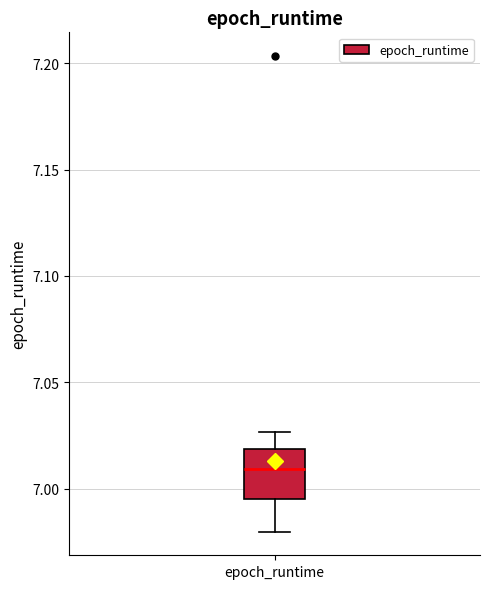

Read this box plot against the y-axis: the position of the median line, the range covered by the box, and the ends of both whiskers. The values are not printed on the chart, so give them approximately, as read against the axis.

median 7.010, box 6.995 to 7.020, whiskers 6.980 to 7.025